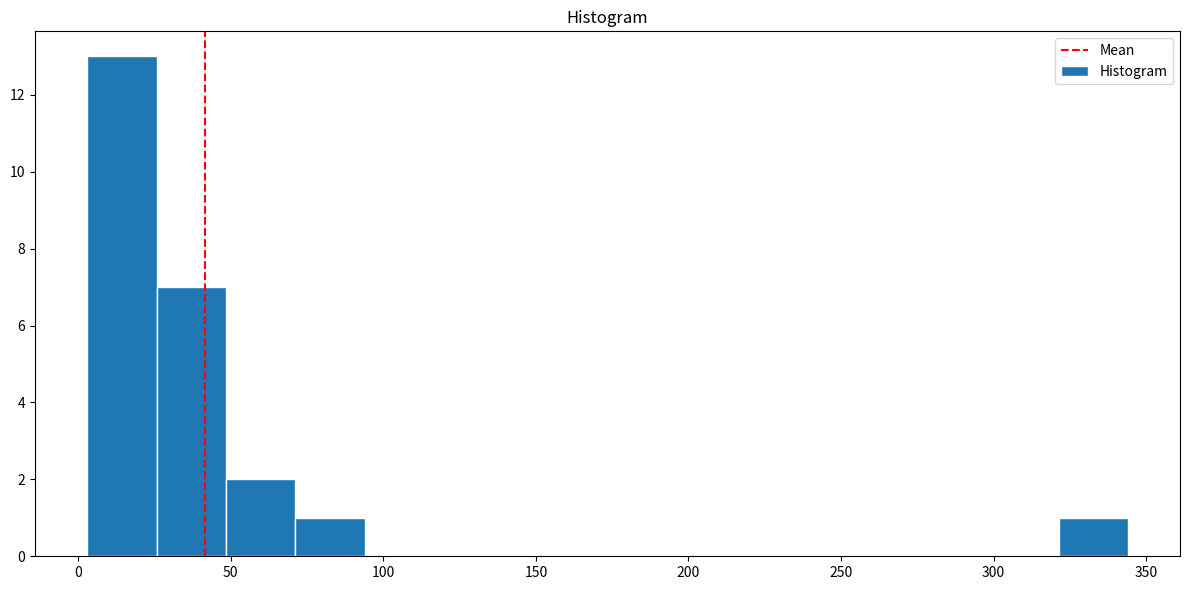

Which range on the x-axis has the tallest bar?

5 to 25